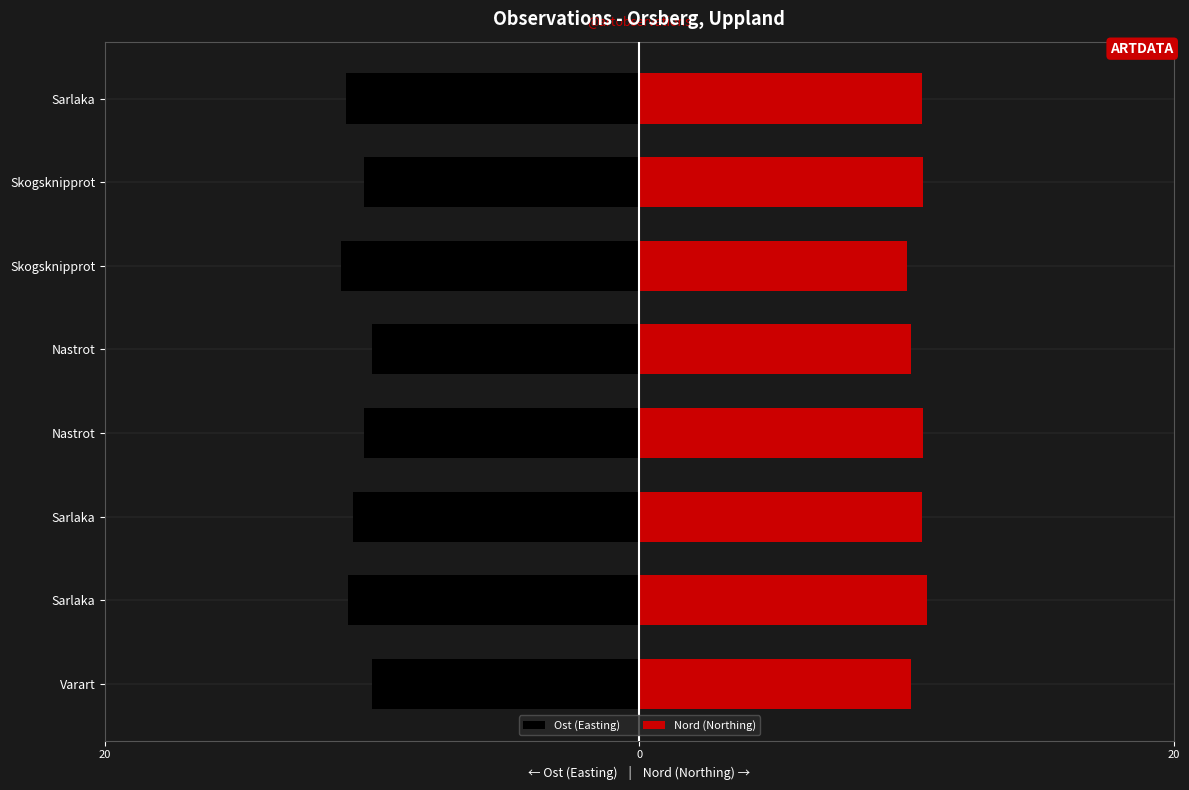

What is the highest value of the Nord (Northing) series?

10.8